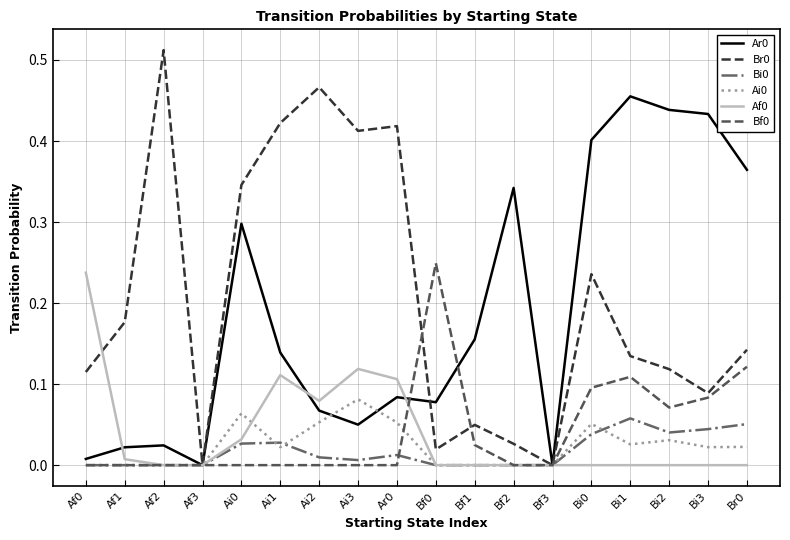

Is the value of Ai0 at Bf3 greater than the value of Ar0 at Ai0?

No